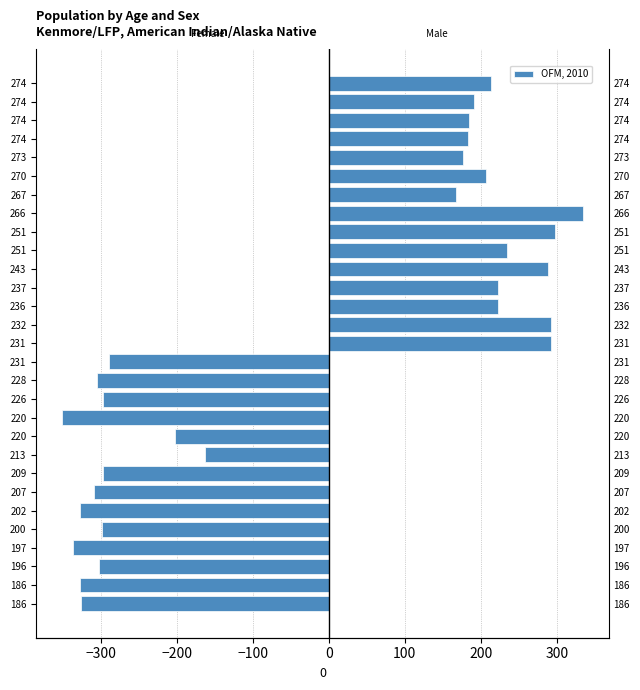

What is the average value?

-295